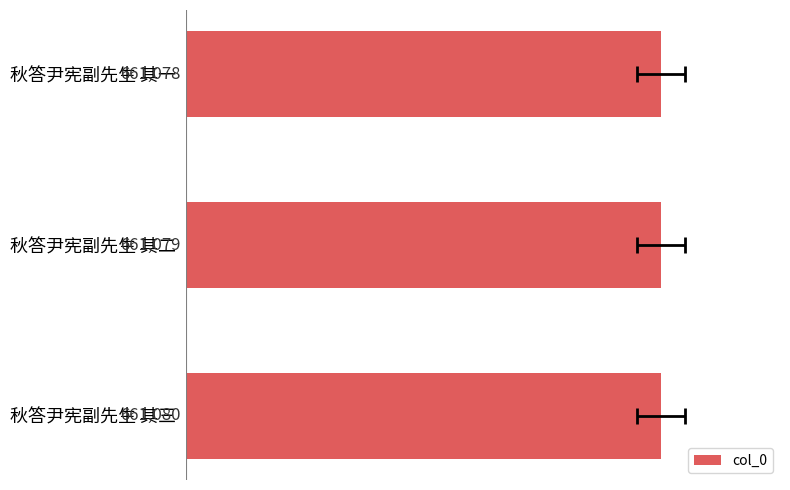

What is the change in value from 秋答尹宪副先生 其一 to 秋答尹宪副先生 其三?

+2